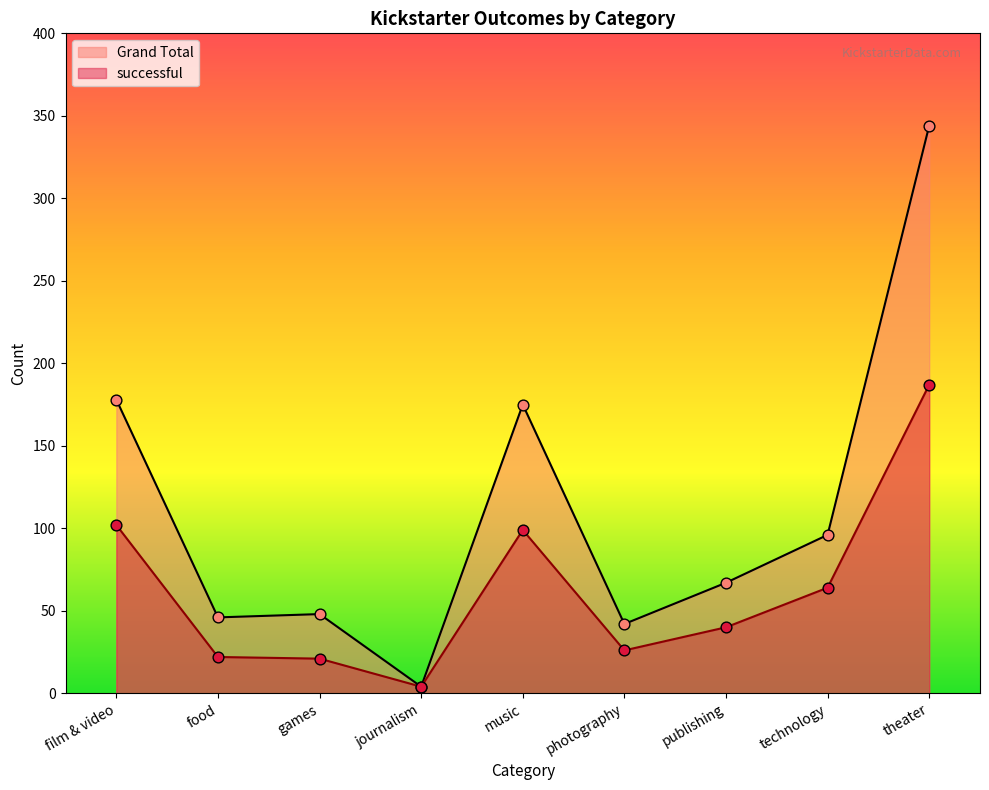

What are all the series names shown in the legend?

Grand Total, successful